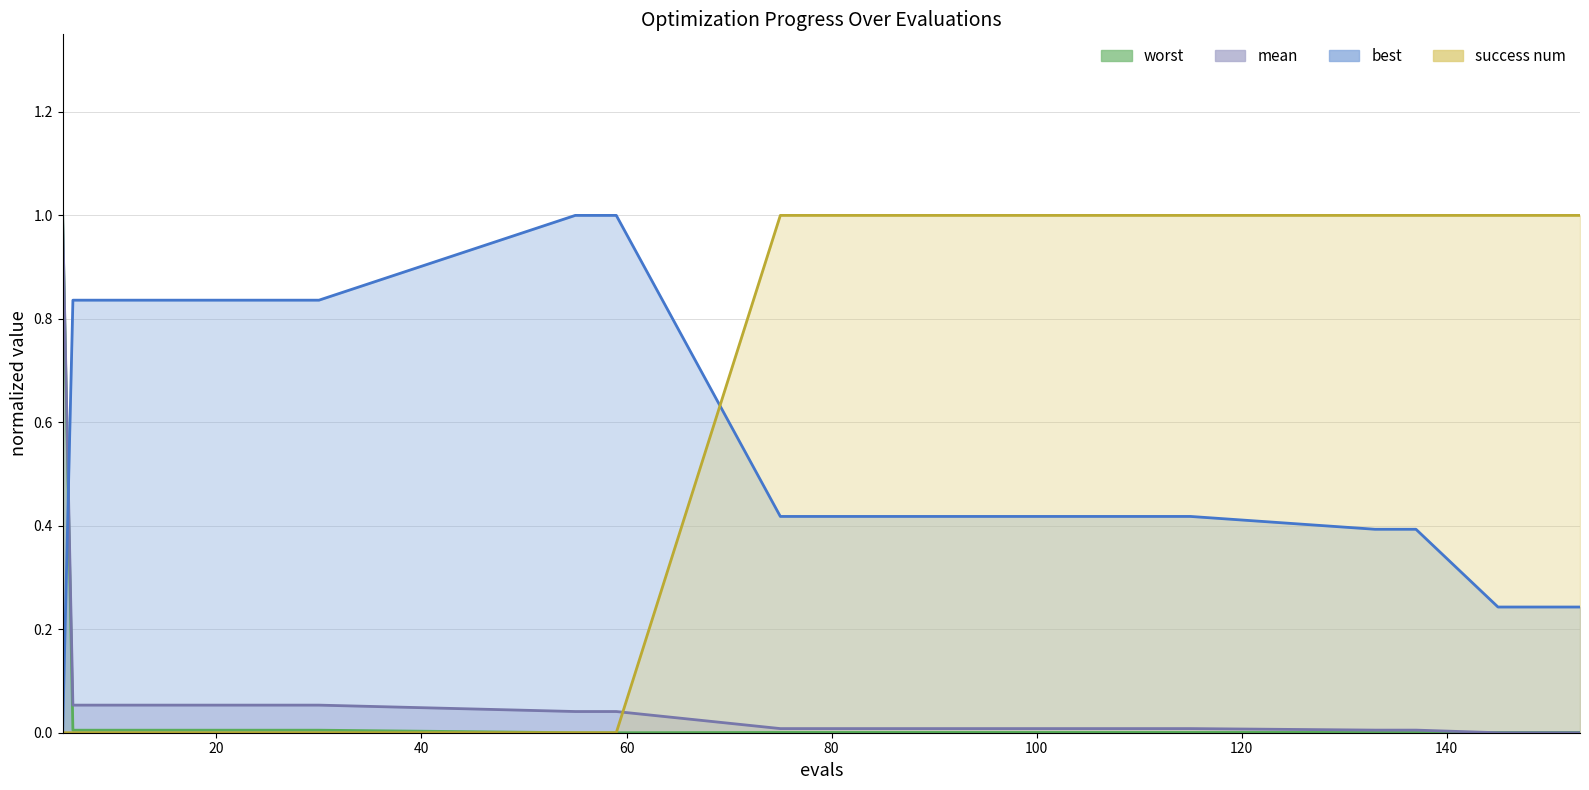

What is the value of the worst point at the 1st from the left?

1.0